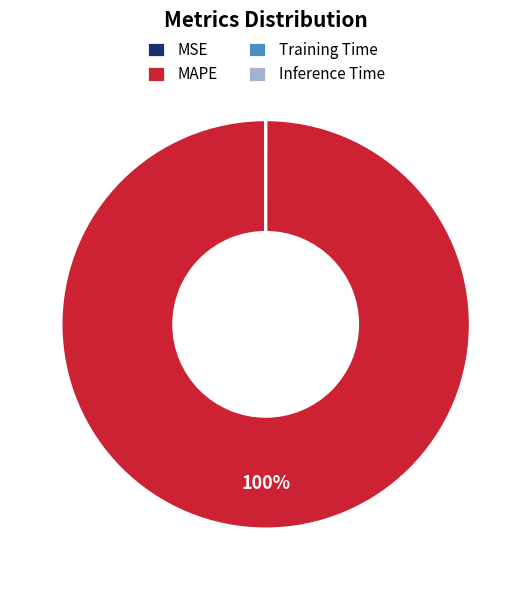

The MAPE slice represents 88% of the pie. True or false?

False